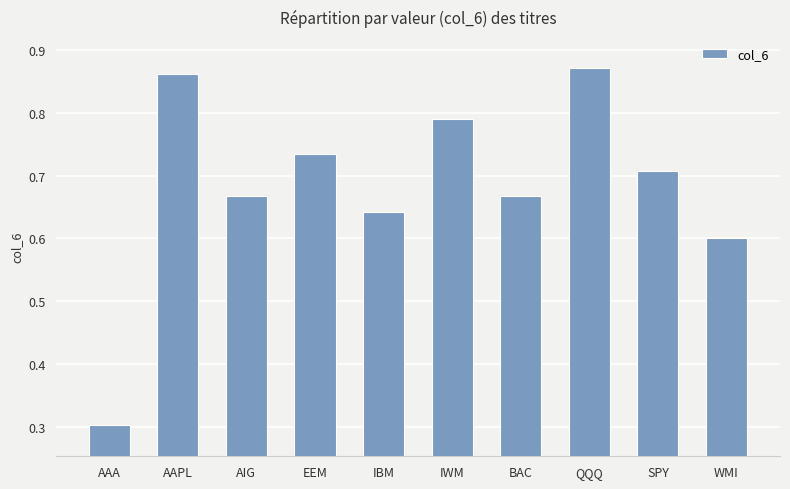

How many bars are there in total?

10